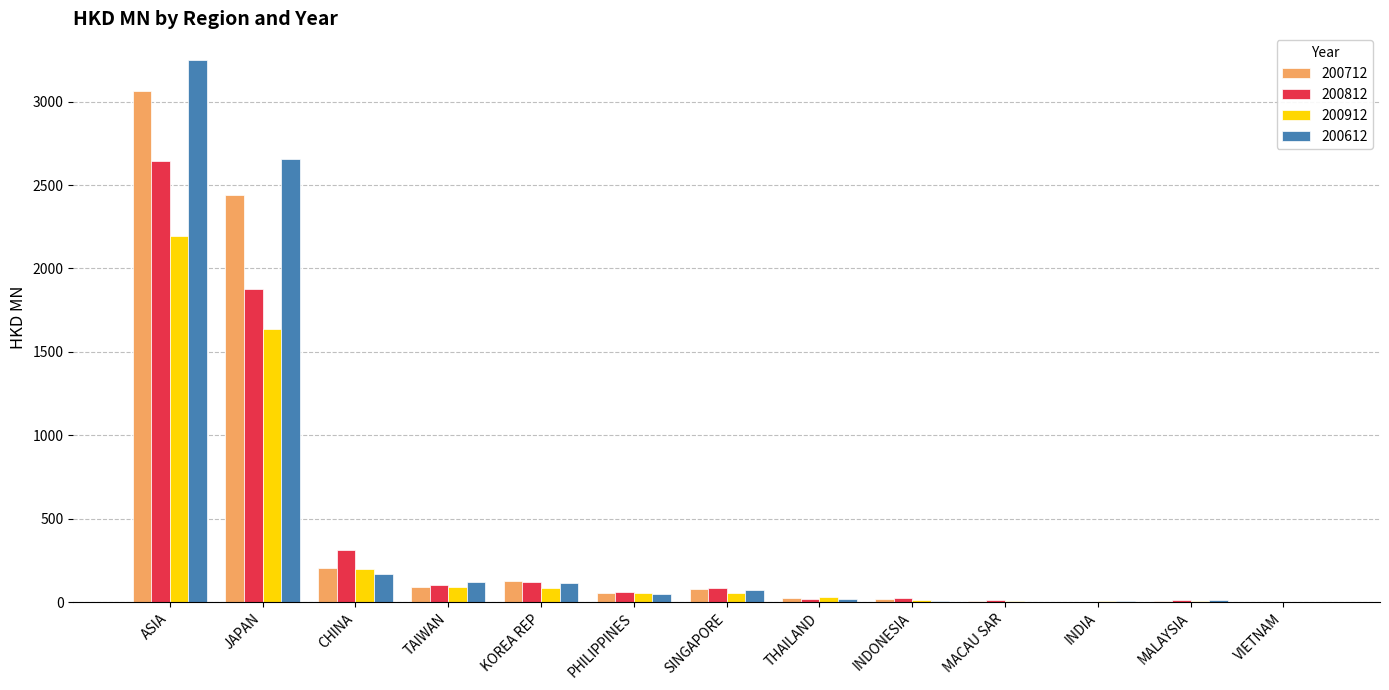

Between TAIWAN and VIETNAM, which series saw the biggest shift?

200612